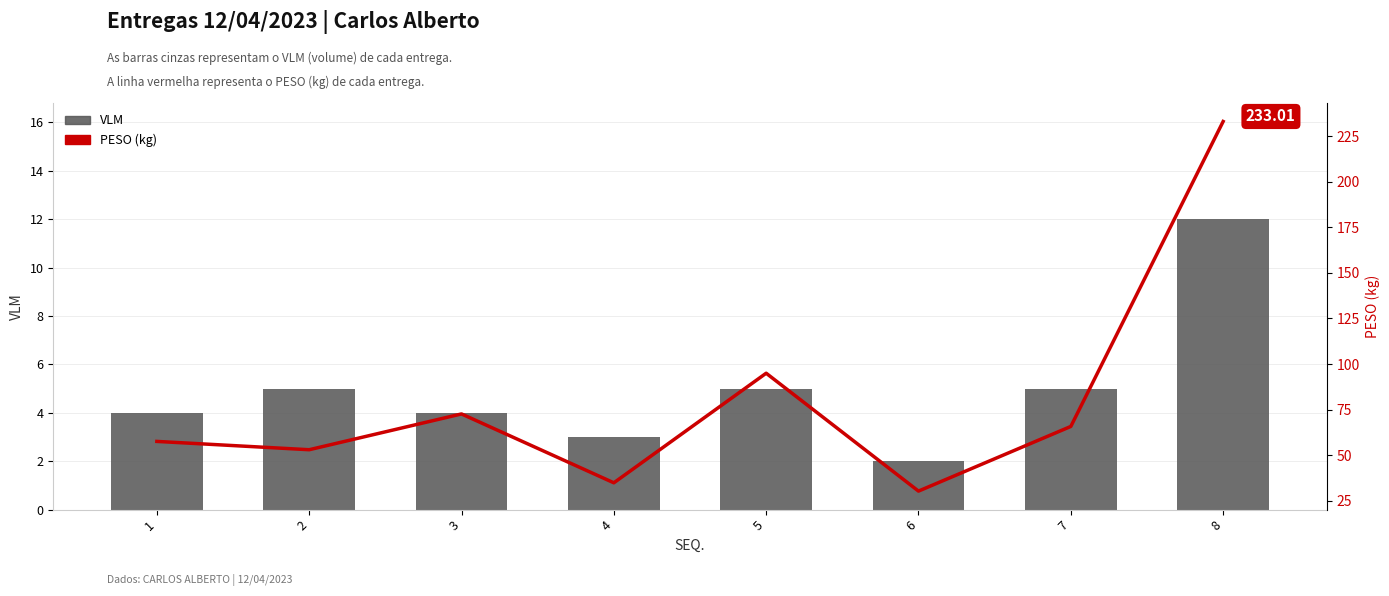

Reading right to left, list all the values displayed in this chart.

VLM: 8=12.0	7=5.0	6=2.0	5=5.0	4=3.0	3=4.0	2=5.0	1=4.0
PESO (kg): 8=233.0	7=65.8	6=30.3	5=95.0	4=34.9	3=72.6	2=53.0	1=57.5